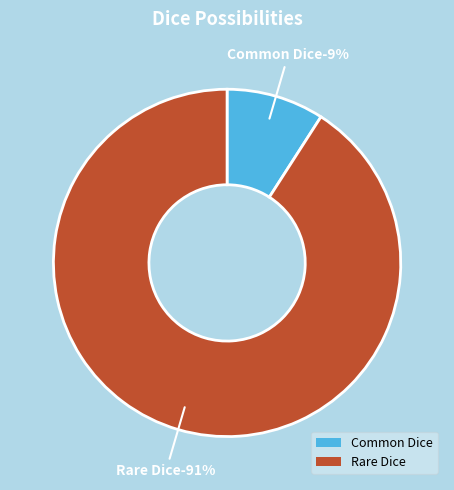

To the nearest percent, what is the average slice percentage?

50%